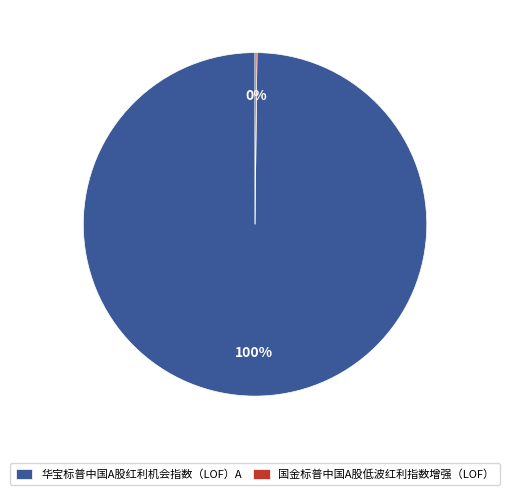

The 华宝标普中国A股红利机会指数（LOF）A slice represents 100% of the pie. True or false?

True